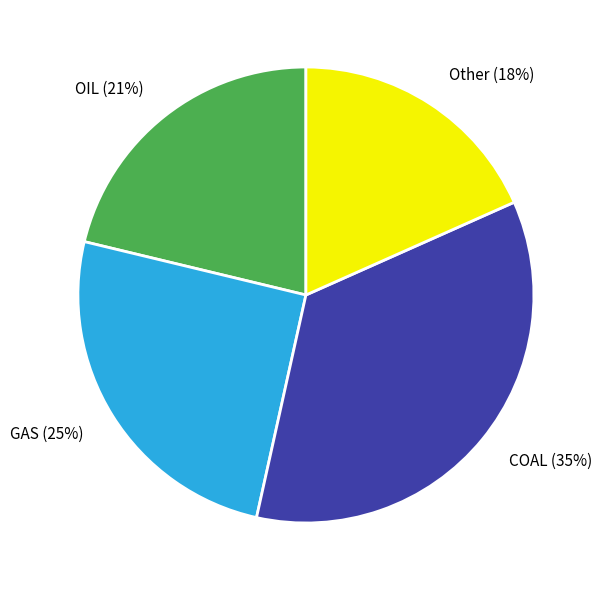

What is the smallest slice in the pie chart?

Other